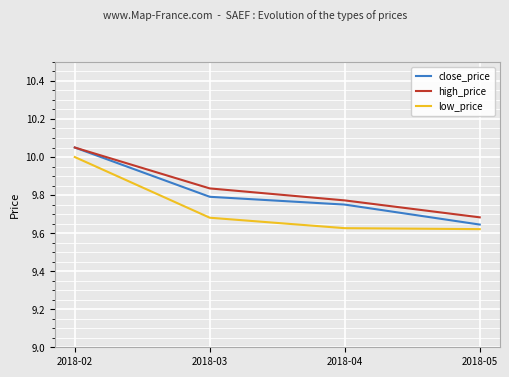

What is the sum of the low_price values at 2018-03 and 2018-05?

19.3